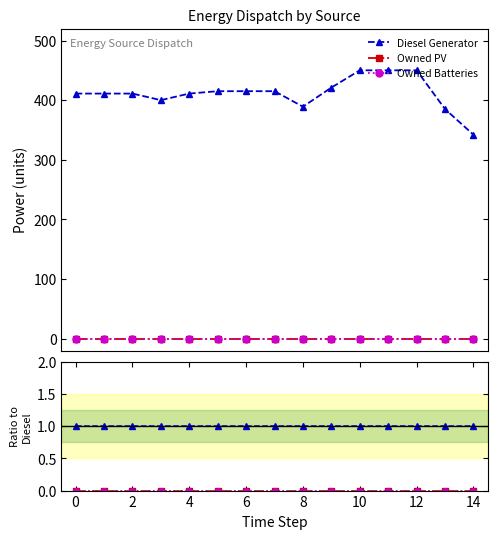

How many data points does each series have?

15